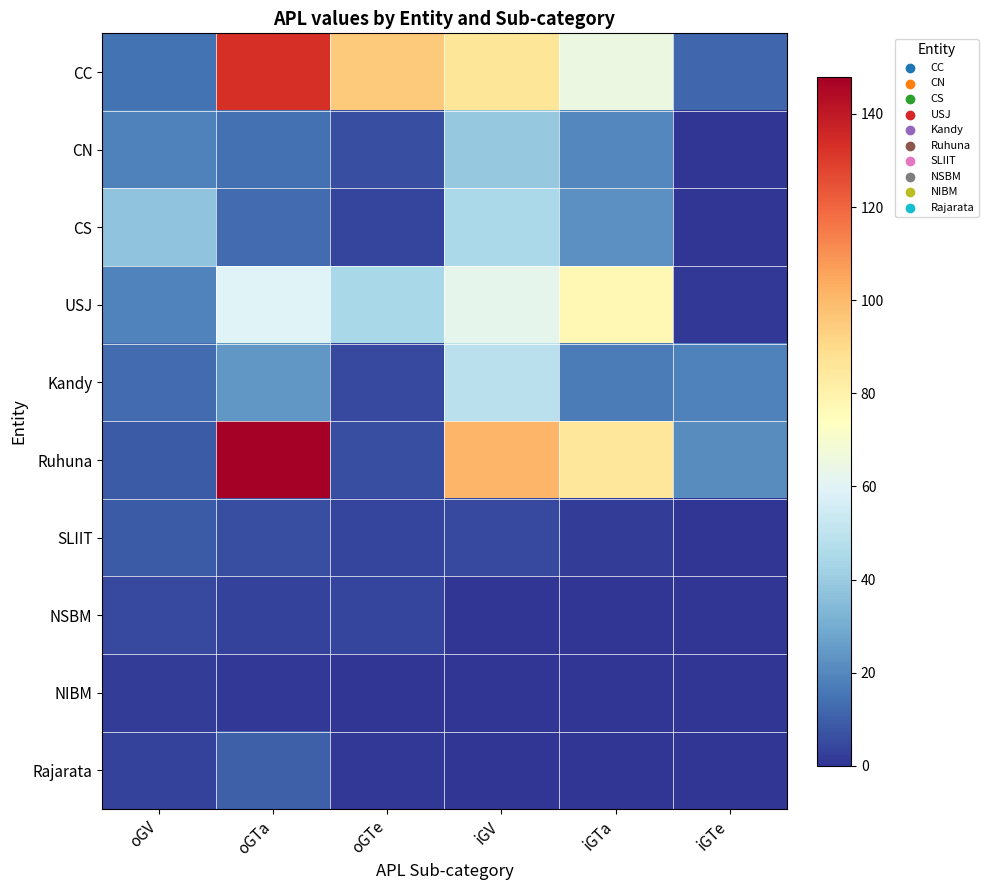

Between oGTa and iGV, which is larger?

oGTa